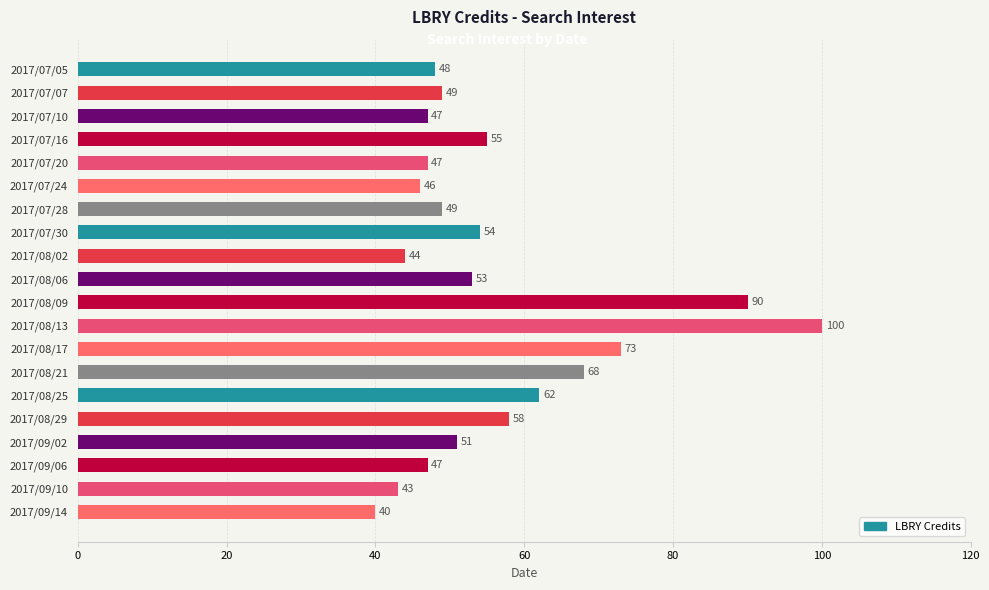

Approximately how many times larger is the value at 2017/07/10 compared to 2017/09/10?

1.1